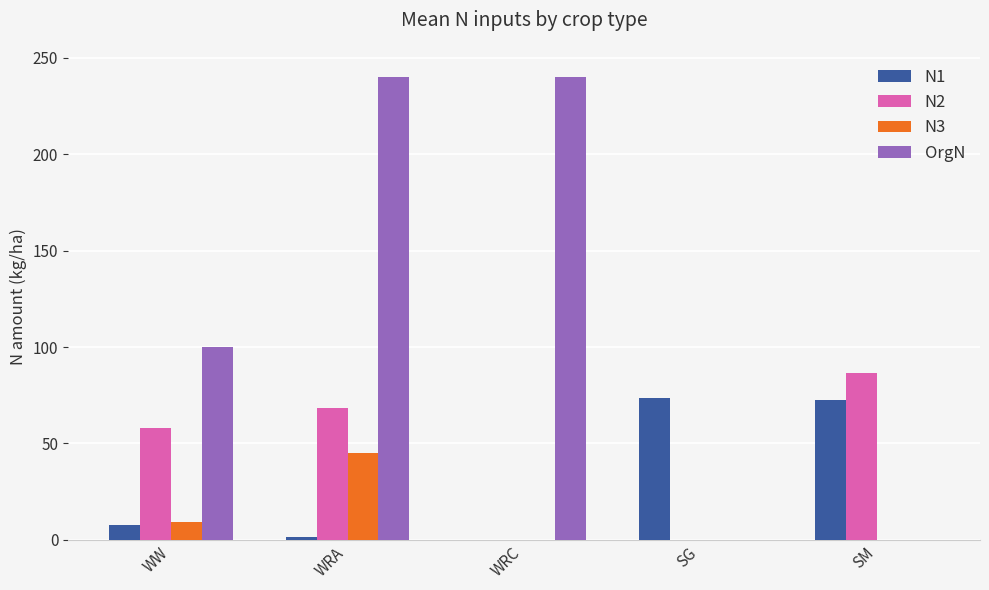

Which series has the widest spread of values?

OrgN